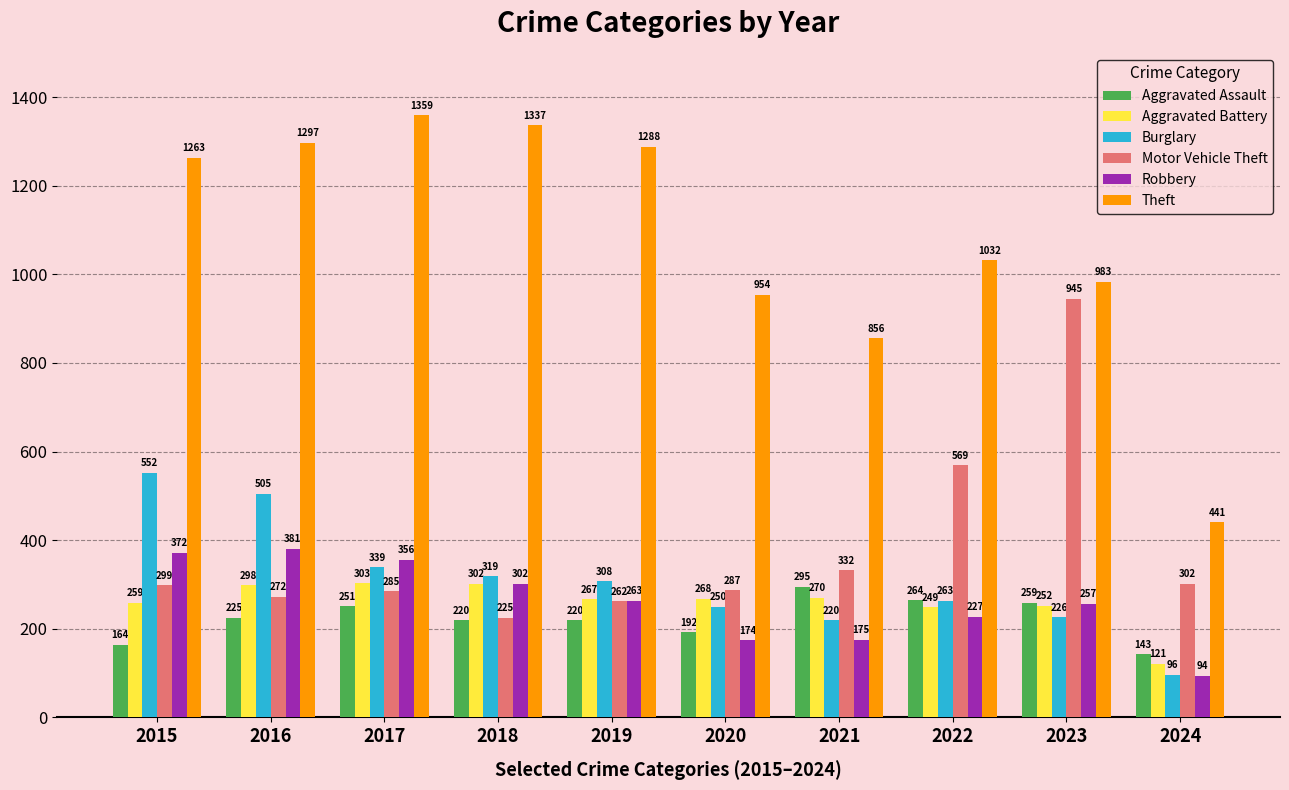

Which series changed the most between 2020 and 2022?

Motor Vehicle Theft